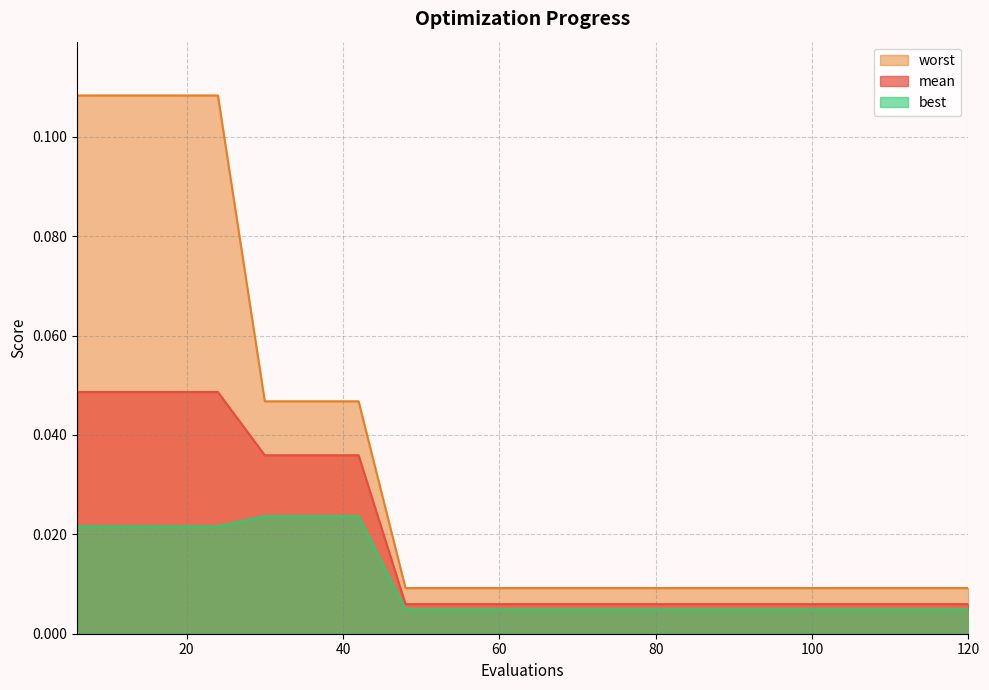

The value of worst at 90 is 0.0. True or false?

False